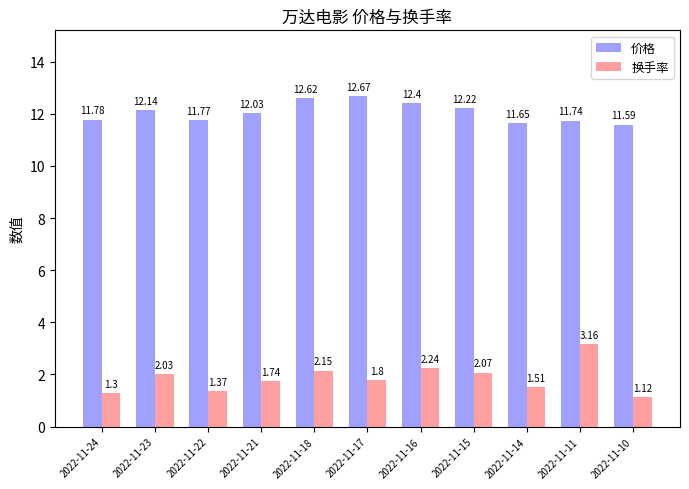

How many bars are there in total?

22